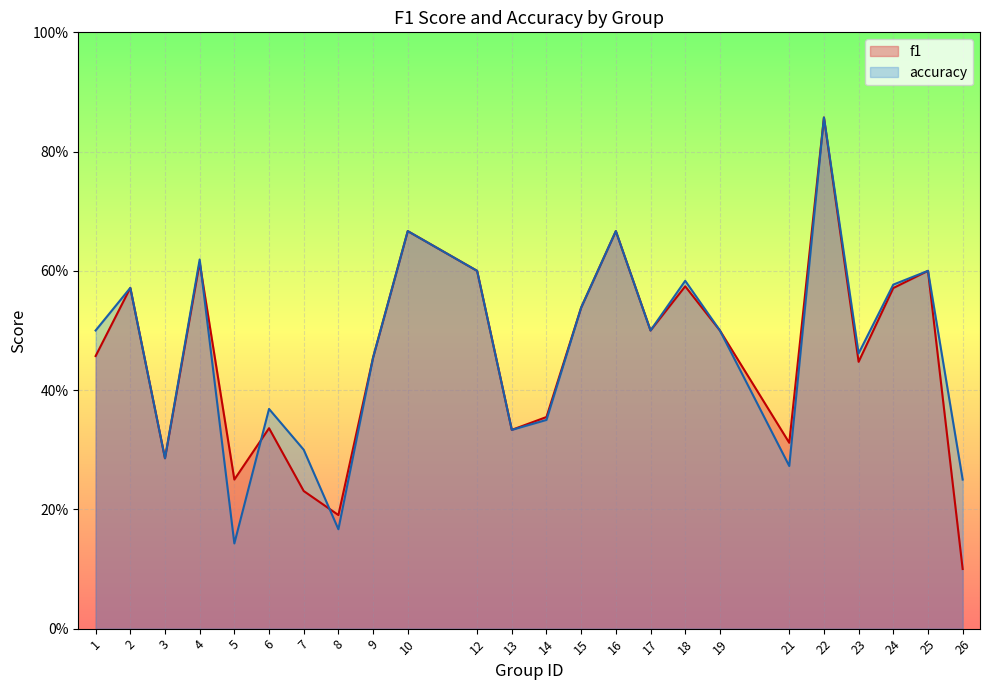

Between 5 and 22, which series saw the biggest shift?

accuracy